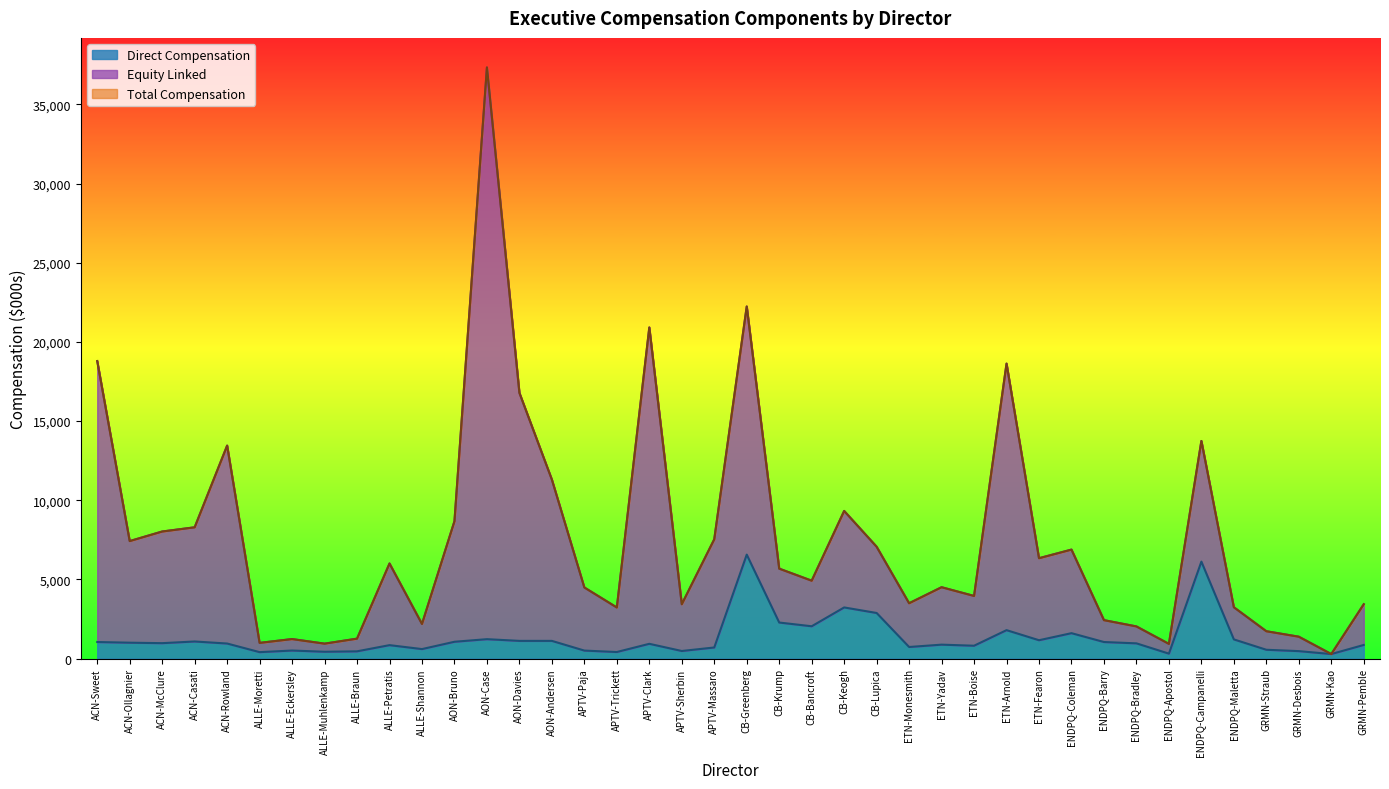

What is the sum of all Total Compensation values?

304560